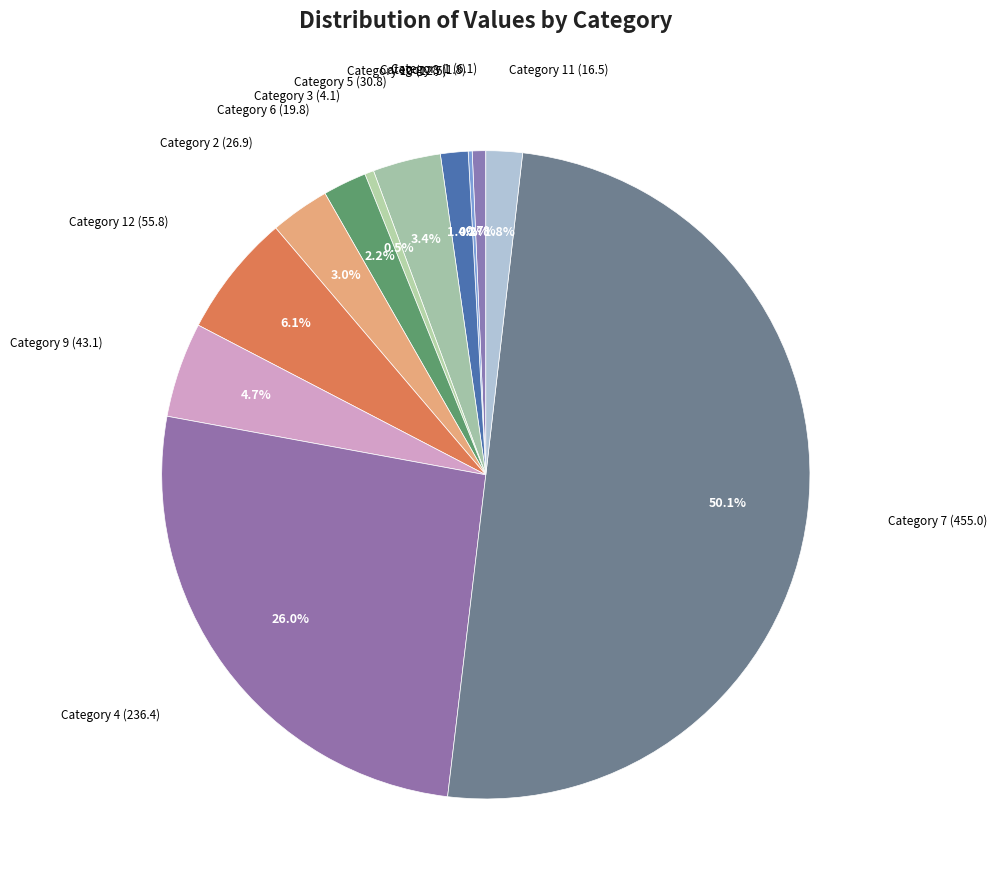

Rank the categories by value from lowest to highest.

8, 3, 1, 10, 11, 6, 2, 5, 9, 12, 4, 7